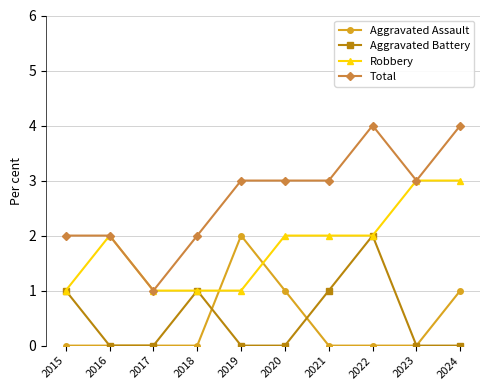

What is the sum of all Aggravated Assault values?

4